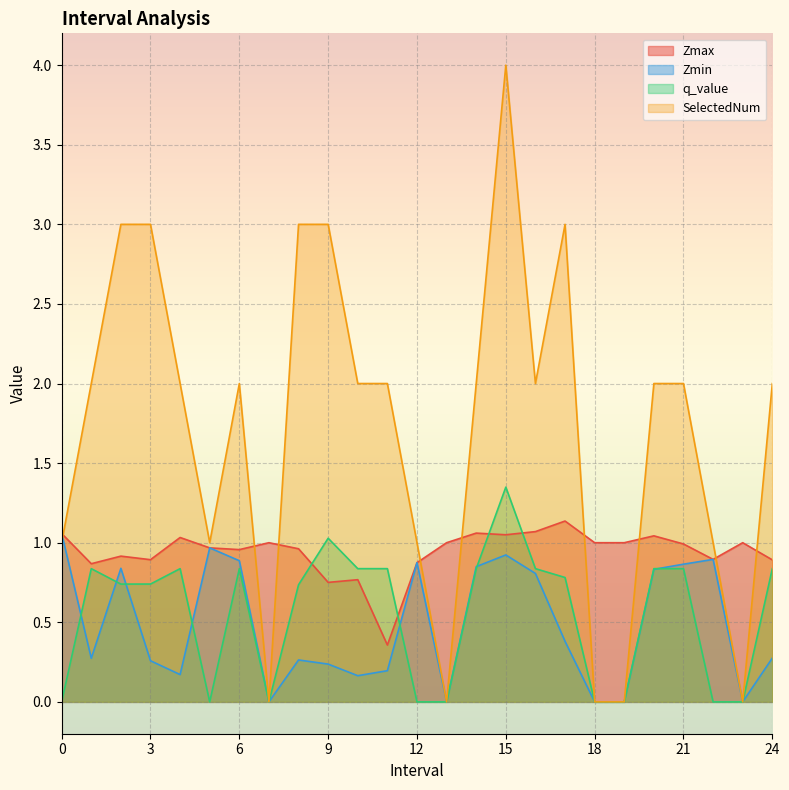

How many data points does each series have?

25